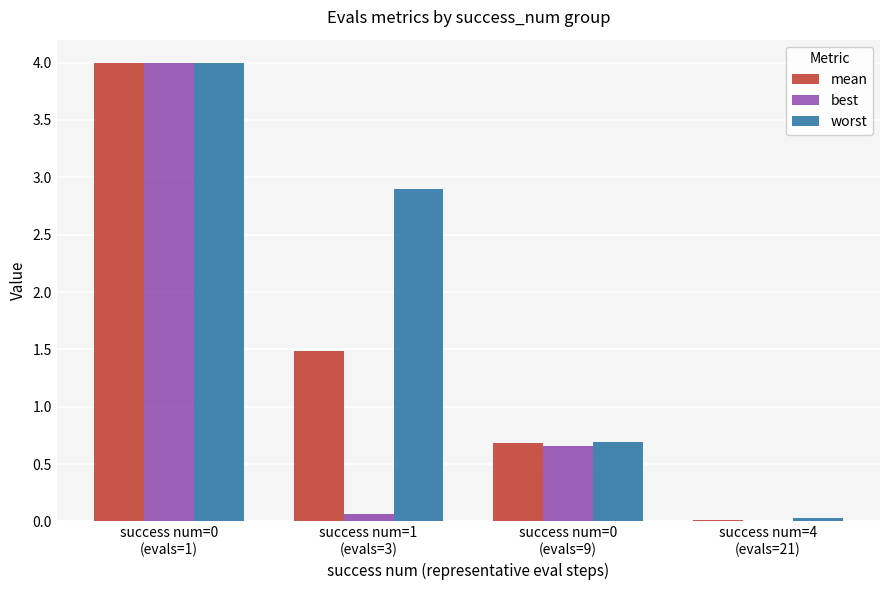

The value of mean at success num=0
(evals=1) is 4.0. True or false?

True